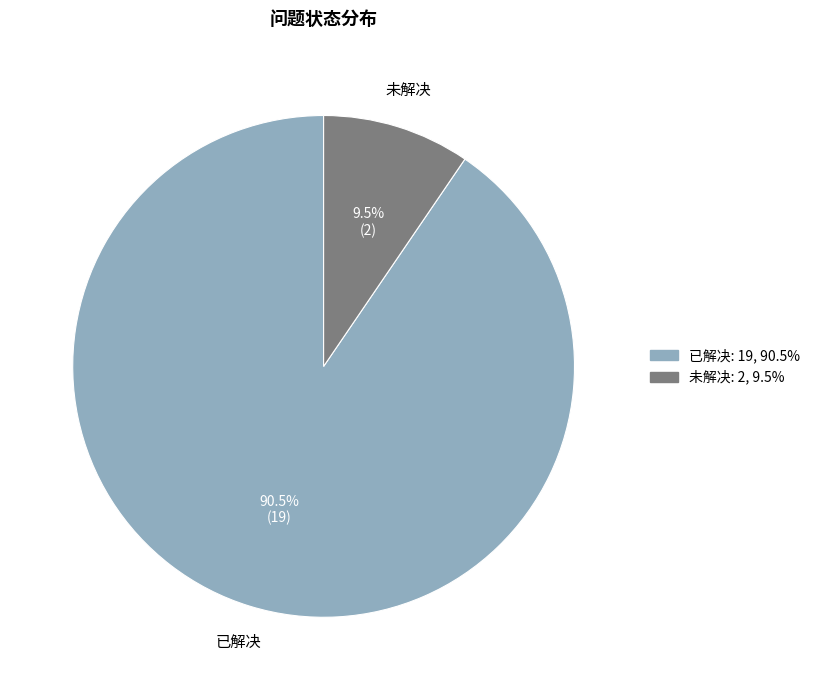

What is the largest slice in the pie chart?

已解决